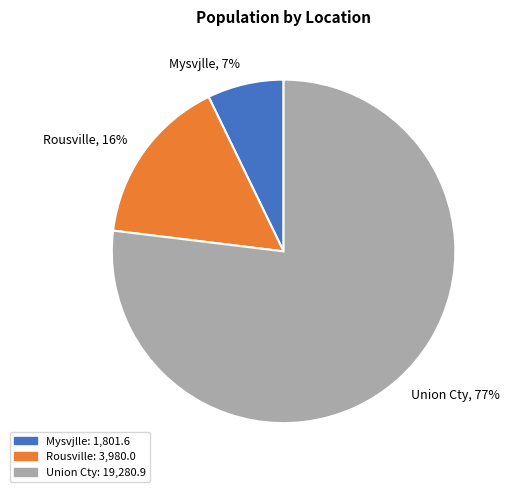

The Union Cty slice represents 77% of the pie. True or false?

True